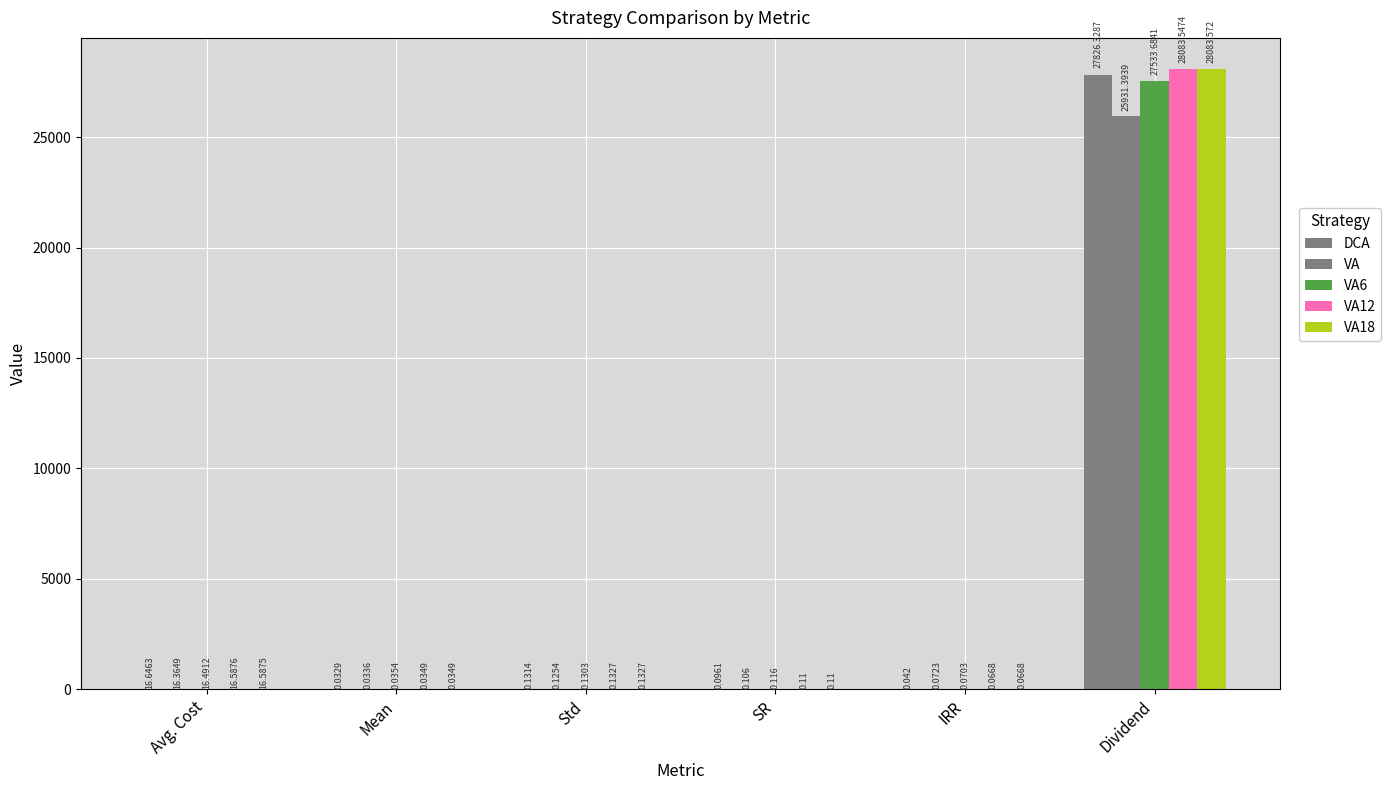

Reading left to right, list all the values displayed in this chart.

DCA: Avg. Cost=16.6	Mean=0.0	Std=0.1	SR=0.1	IRR=0.0	Dividend=27826.3
VA: Avg. Cost=16.4	Mean=0.0	Std=0.1	SR=0.1	IRR=0.1	Dividend=25931.4
VA6: Avg. Cost=16.5	Mean=0.0	Std=0.1	SR=0.1	IRR=0.1	Dividend=27533.7
VA12: Avg. Cost=16.6	Mean=0.0	Std=0.1	SR=0.1	IRR=0.1	Dividend=28083.5
VA18: Avg. Cost=16.6	Mean=0.0	Std=0.1	SR=0.1	IRR=0.1	Dividend=28083.6